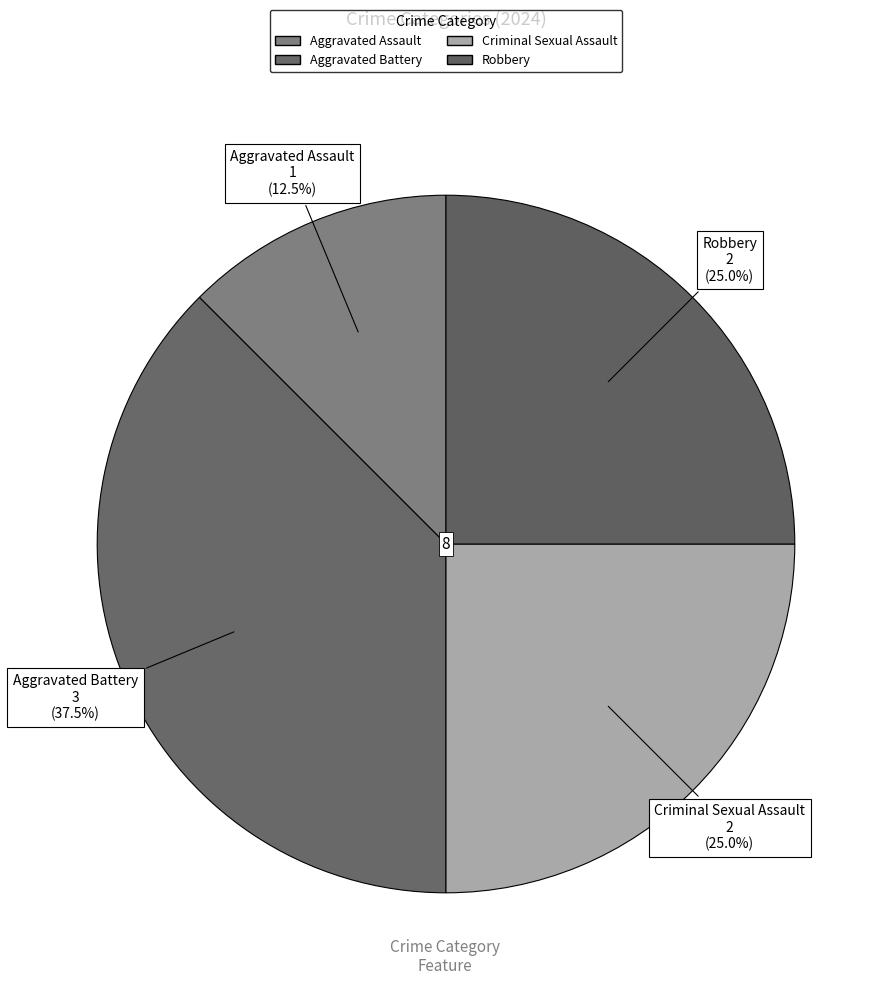

True or false: Robbery accounts for 13% of the total.

False